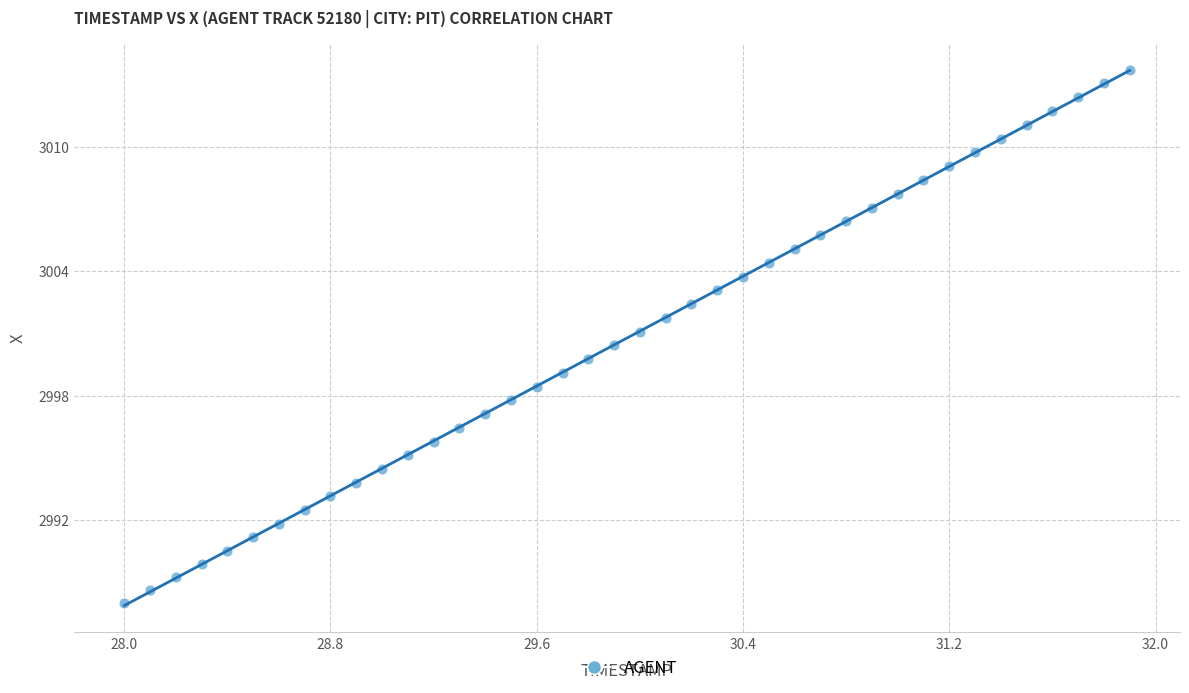

What is the range of X values (max minus min)?

3.9